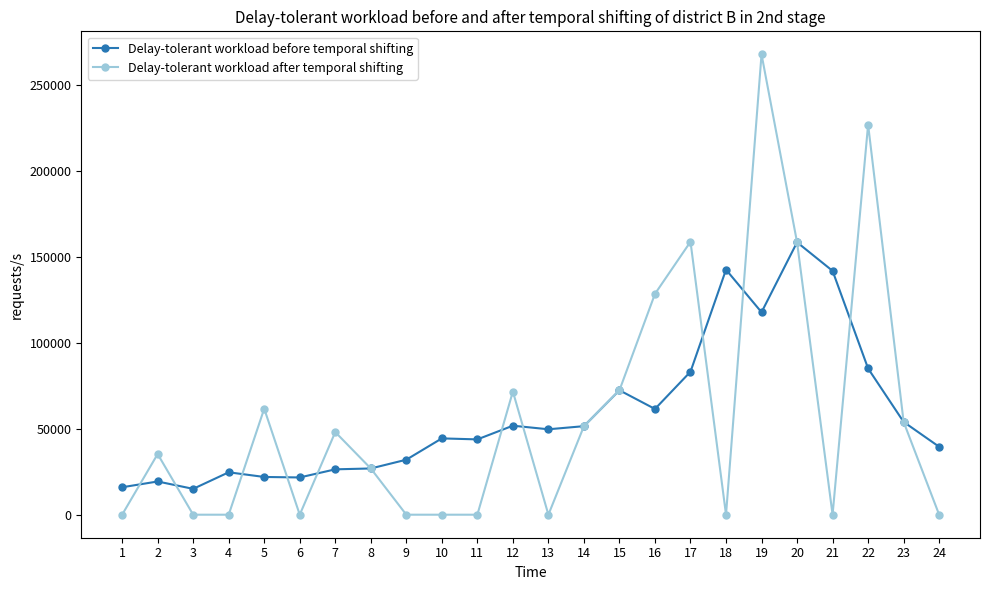

How many data points in Delay-tolerant workload after temporal shifting are less than 35288?

12